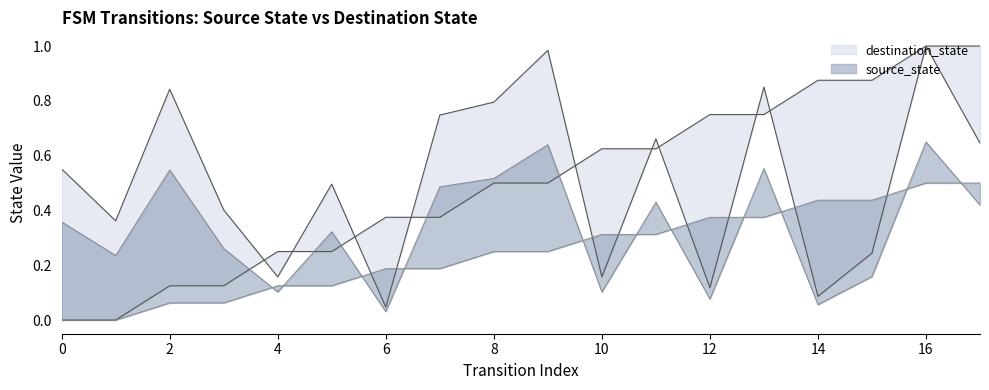

What is the value of the source_state point at the 9th from the left?

0.5